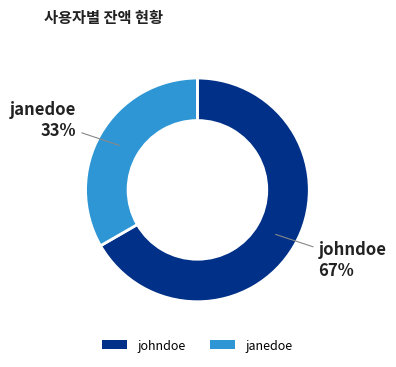

Rank the categories by value from highest to lowest.

johndoe, janedoe